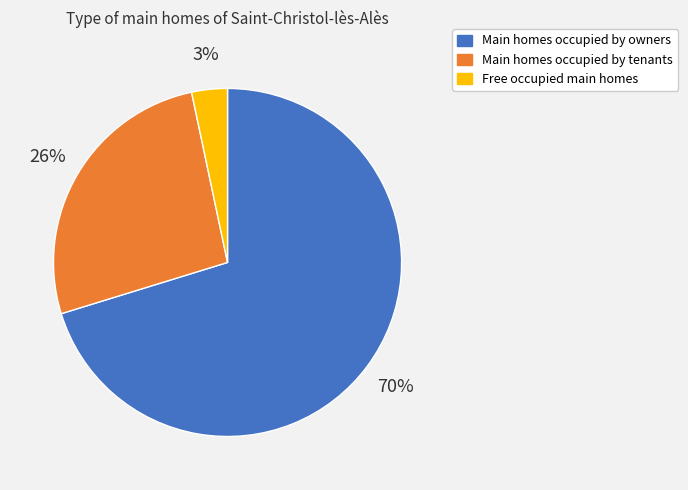

Is the sum of Free occupied main homes and Main homes occupied by owners greater than half?

Yes